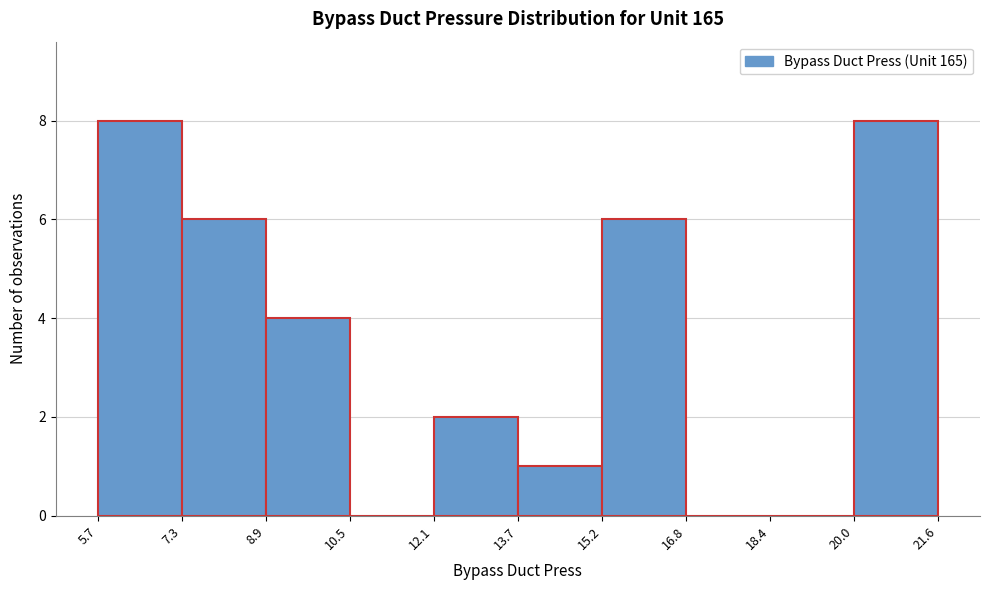

Reading left to right, list every bar in this chart as the range it spans on the x-axis followed by its height. The values are not printed on the chart, so give them approximately, as read against the axis.

5.7 to 7.3: 8
7.3 to 8.9: 6
8.9 to 10.5: 4
10.5 to 12.1: 0
12.1 to 13.7: 2
13.7 to 15.2: 1
15.2 to 16.8: 6
16.8 to 18.4: 0
18.4 to 20.0: 0
20.0 to 21.6: 8